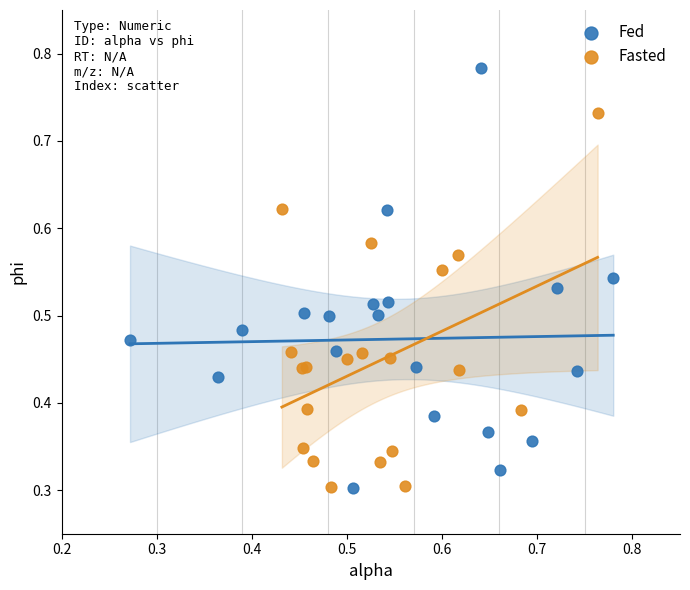

Which series has the largest Y range (max minus min)?

Fed